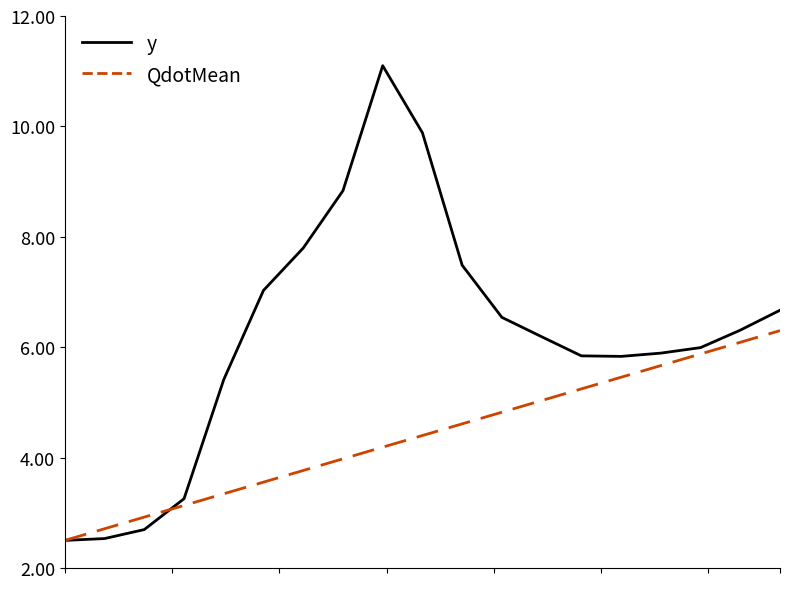

Rank the series by their average value, from lowest to highest.

QdotMean, y